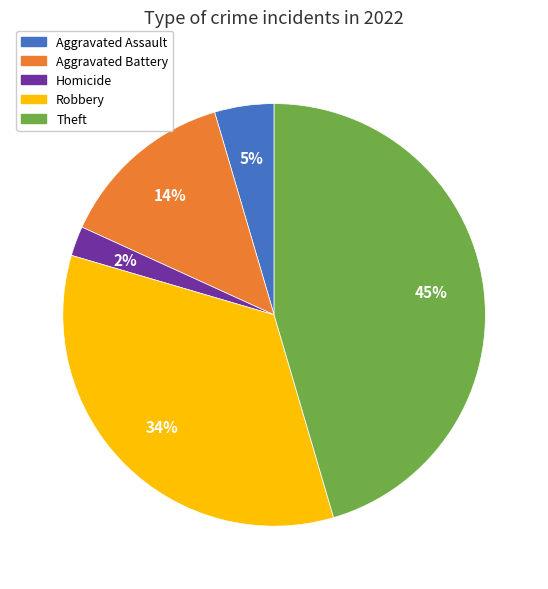

Is there any slice that represents more than half of the pie?

No